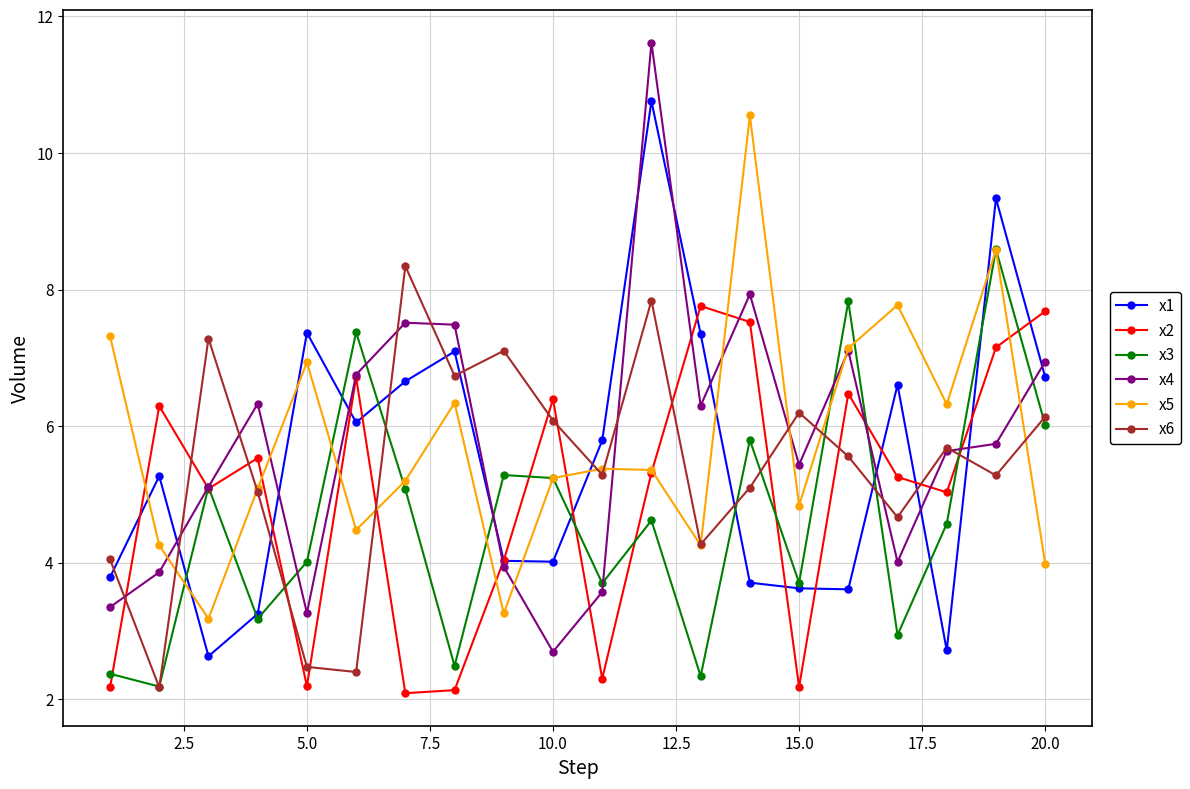

What is the minimum value shown in the chart?

2.1